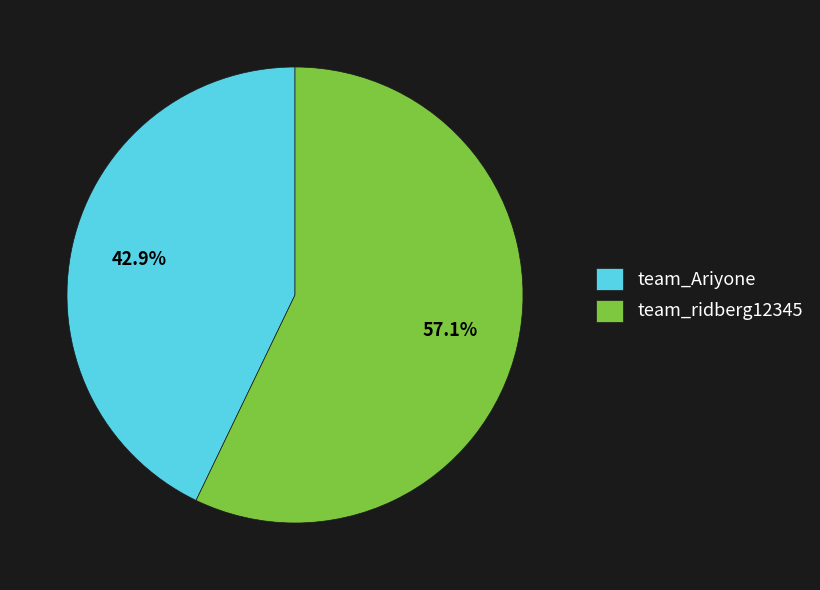

How many segments does this pie chart have?

2